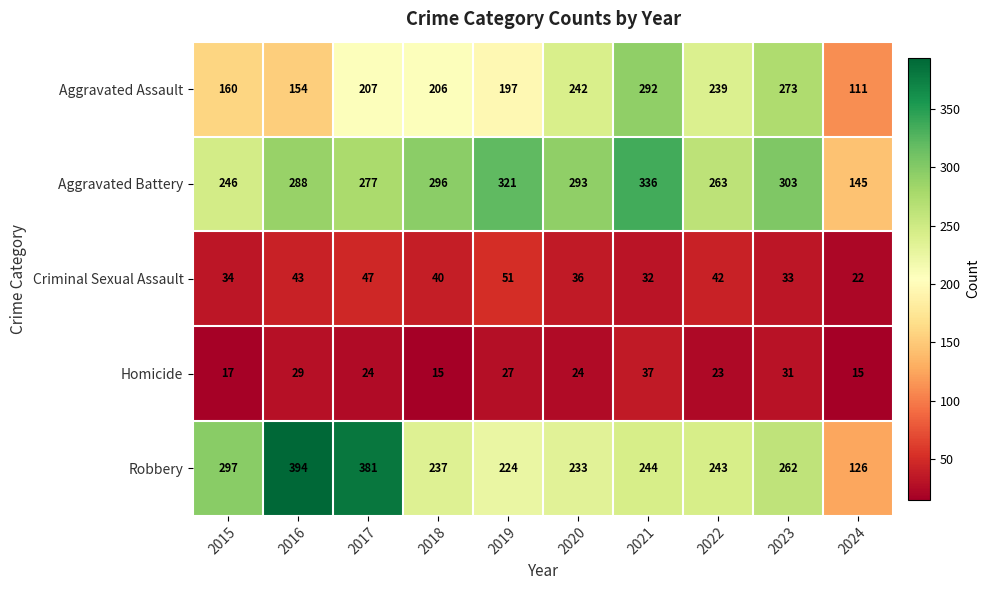

How many distinct data groups are displayed?

5